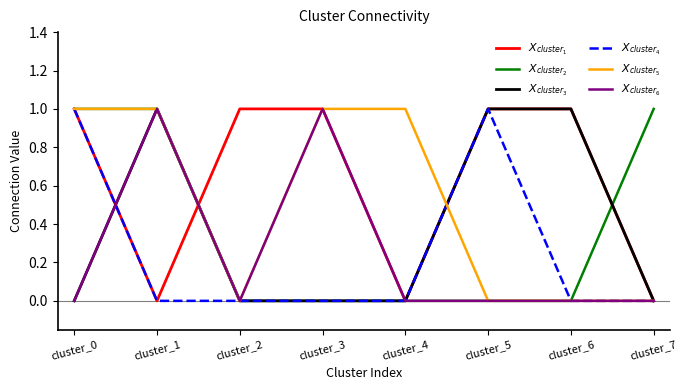

Between cluster_5 and cluster_4, which is larger?

cluster_5